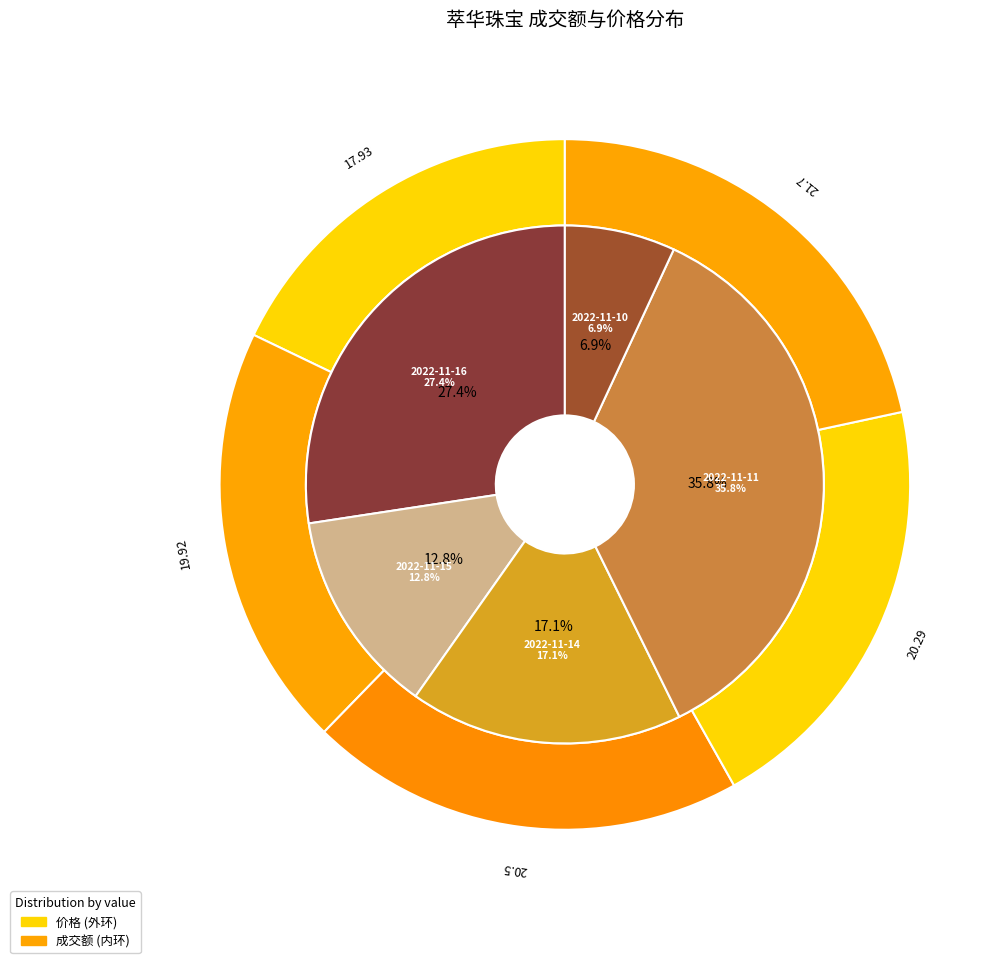

Is there any slice that represents more than half of the pie?

No